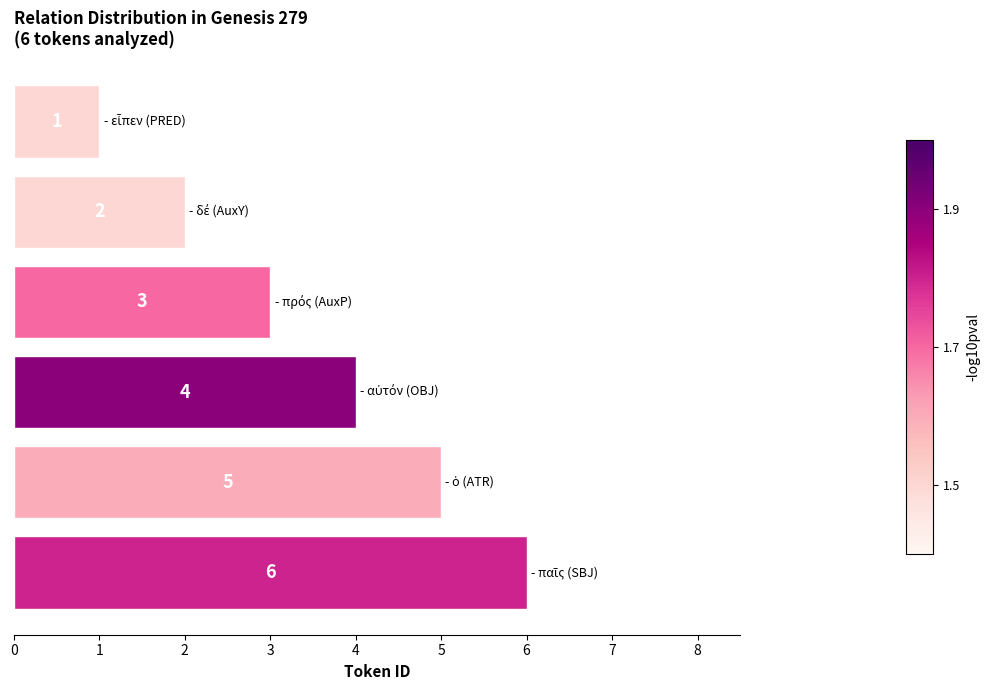

What is the value of the 4th bar from the top?

4